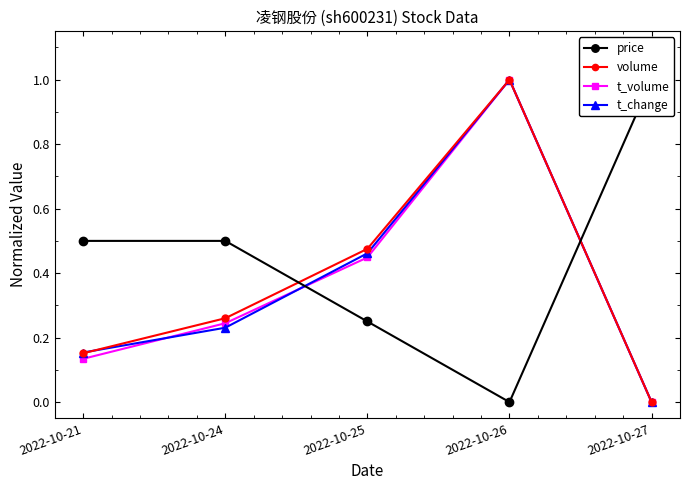

What is the spread (max minus min) of values at 2022-10-24?

0.3